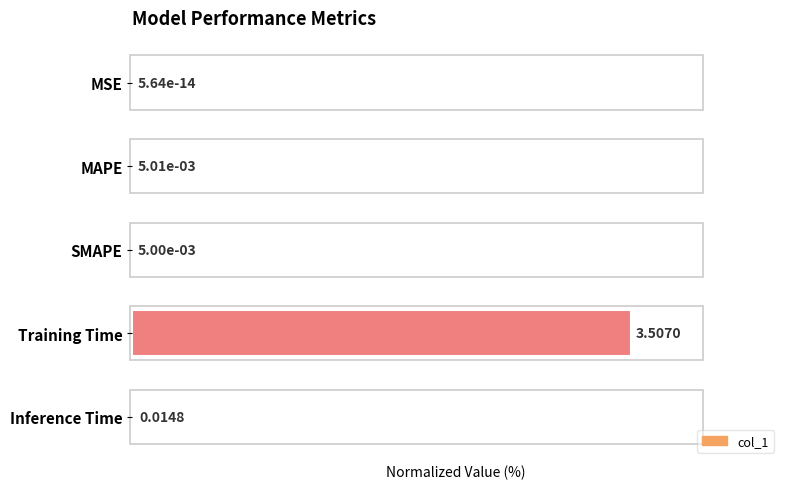

What is the change in value from SMAPE to Training Time?

+99.9